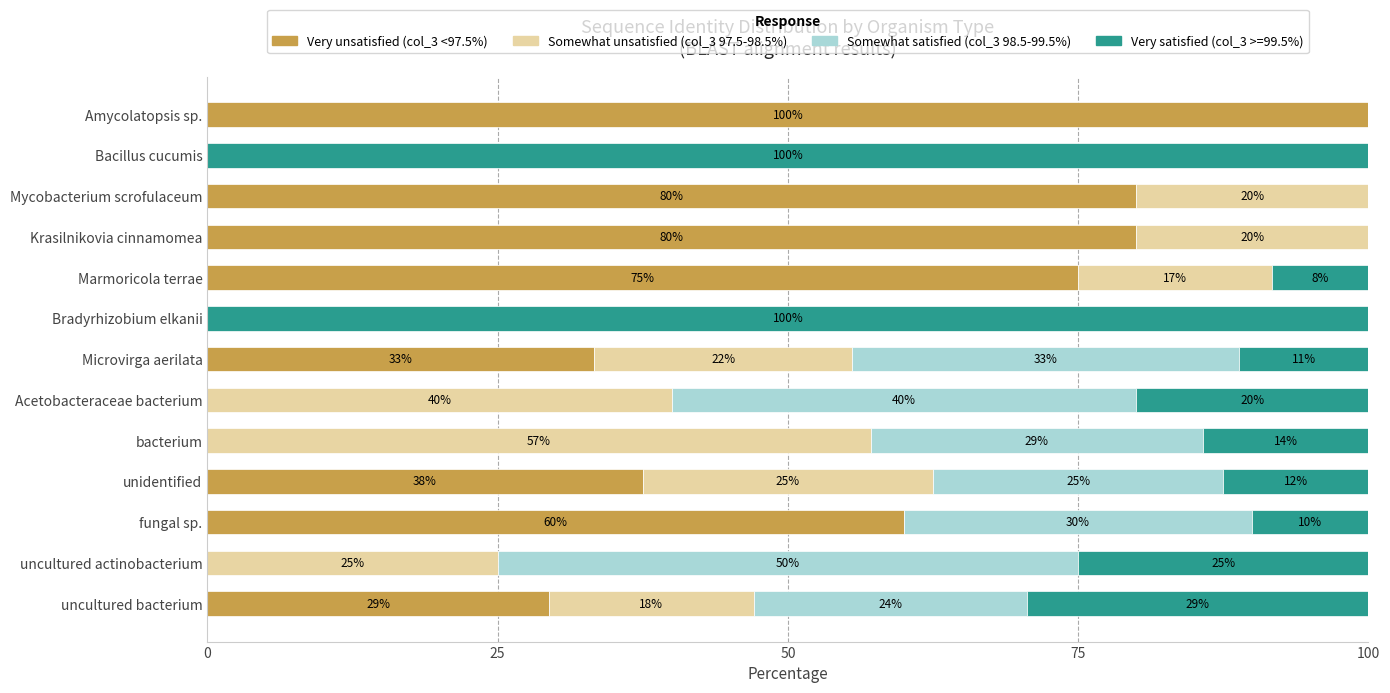

What are all the series names shown in the legend?

Very unsatisfied (col_3 <97.5%), Somewhat unsatisfied (col_3 97.5-98.5%), Somewhat satisfied (col_3 98.5-99.5%), Very satisfied (col_3 >=99.5%)